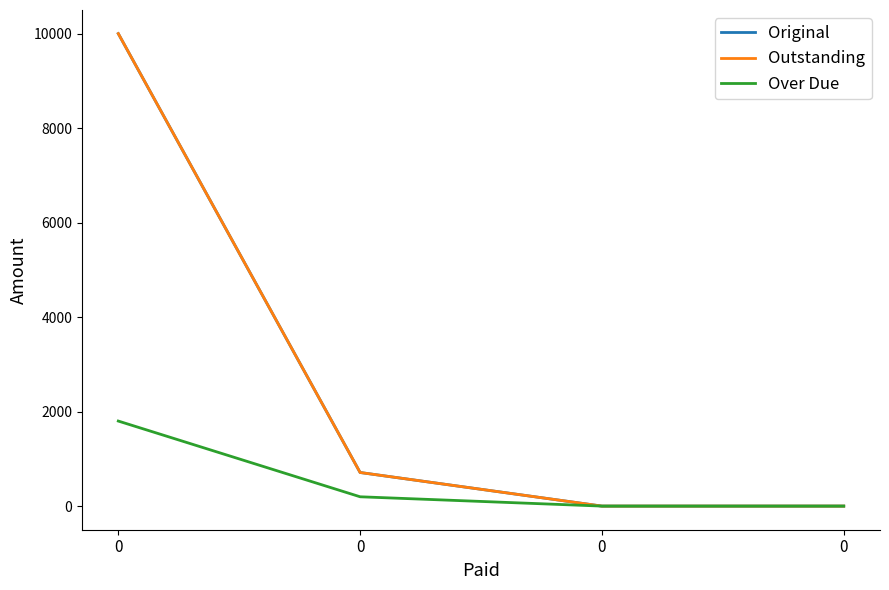

At how many categories does at least one series exceed 4432?

1